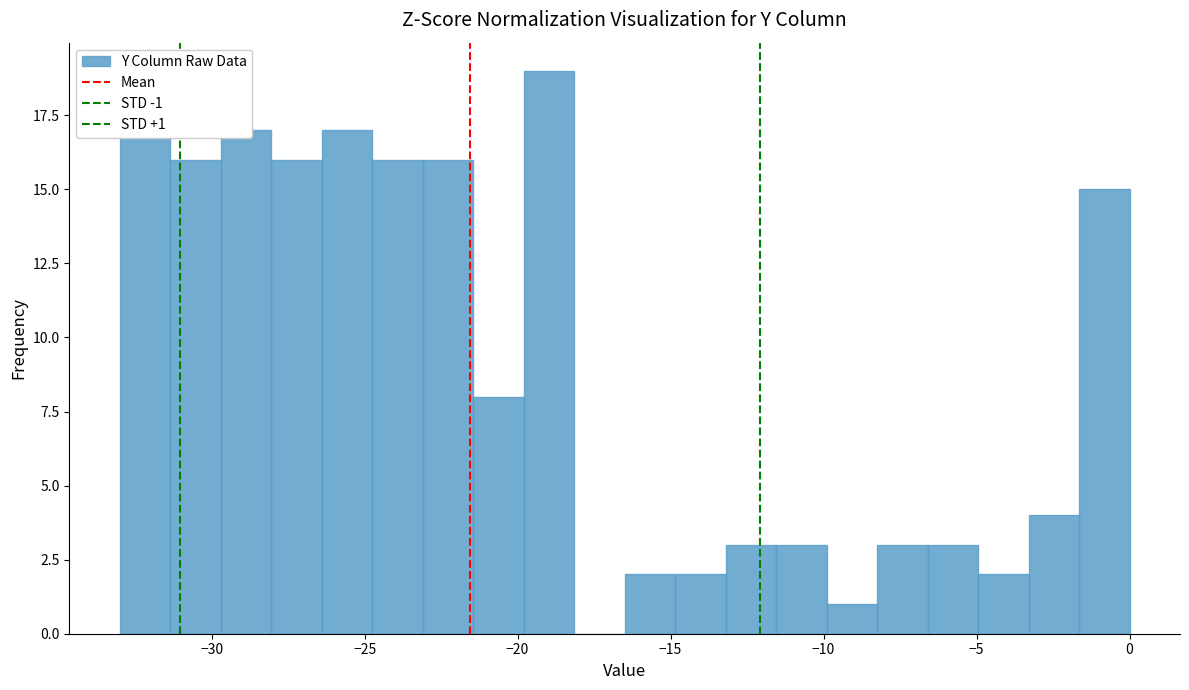

Read against the x-axis, roughly where is the centre of the tallest bar?

-19.0